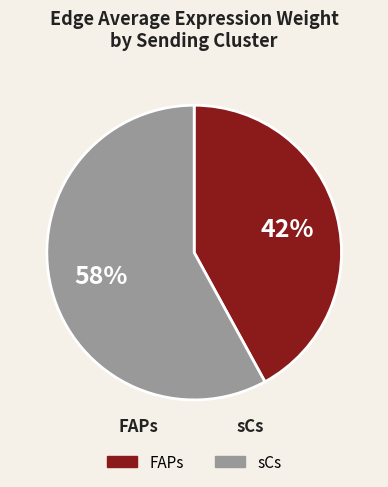

Which slice is the largest?

sCs